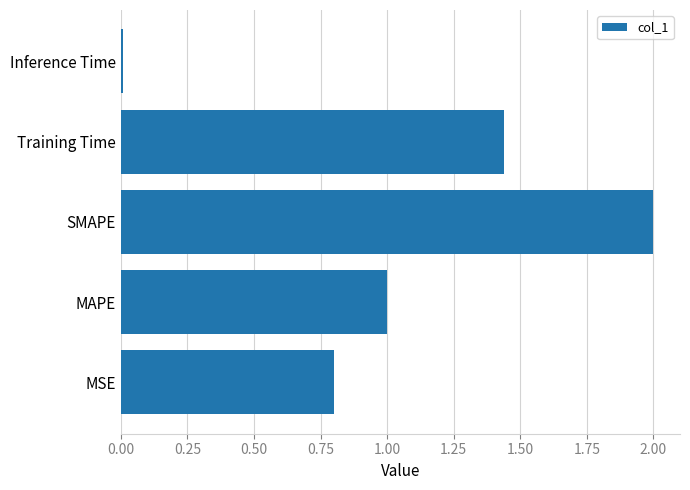

List the labels in order of value, largest first.

SMAPE, Training Time, MAPE, MSE, Inference Time